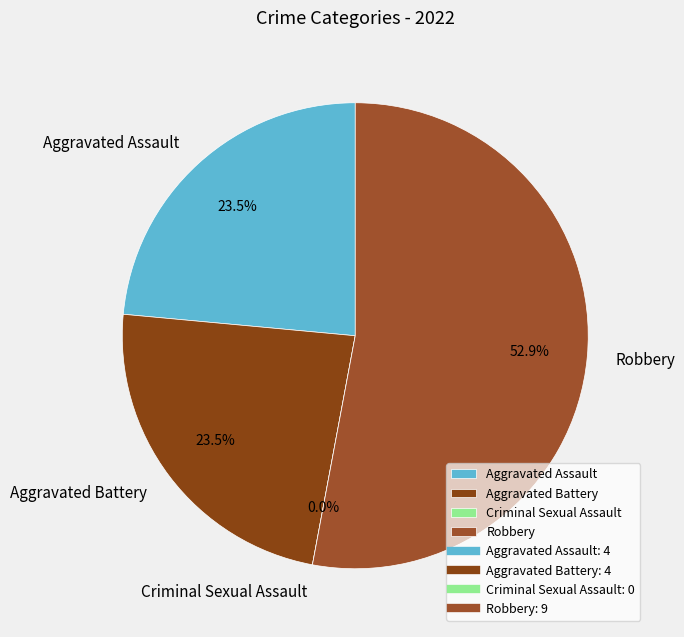

How many slices are in this pie chart?

4